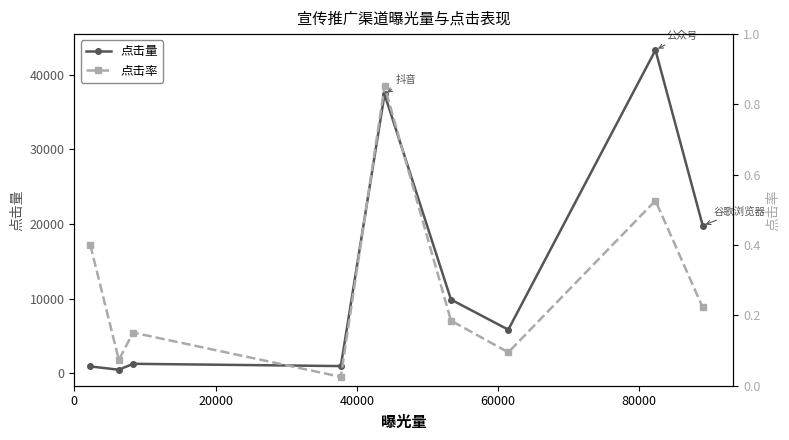

True or false: 点击量 has more than 1 interior local peaks.

True